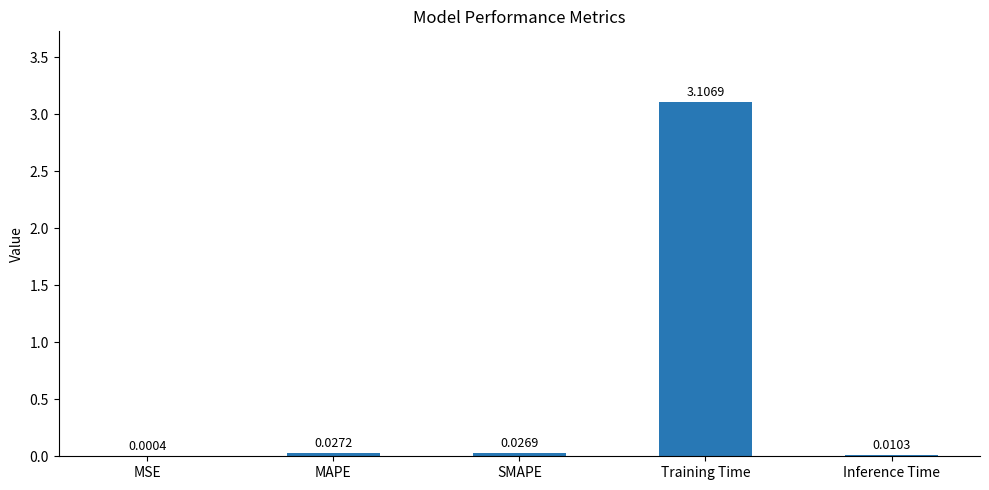

At which category does the chart reach its peak across all series?

Training Time